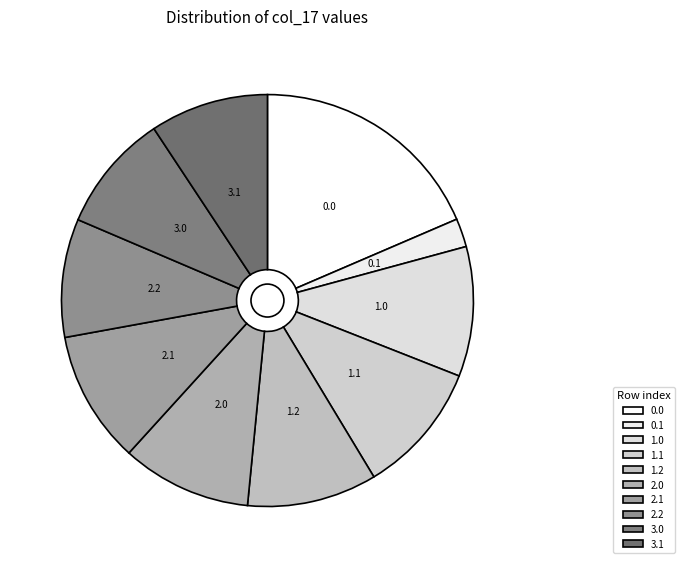

Is the sum of 3.1 and 1.2 greater than half?

No